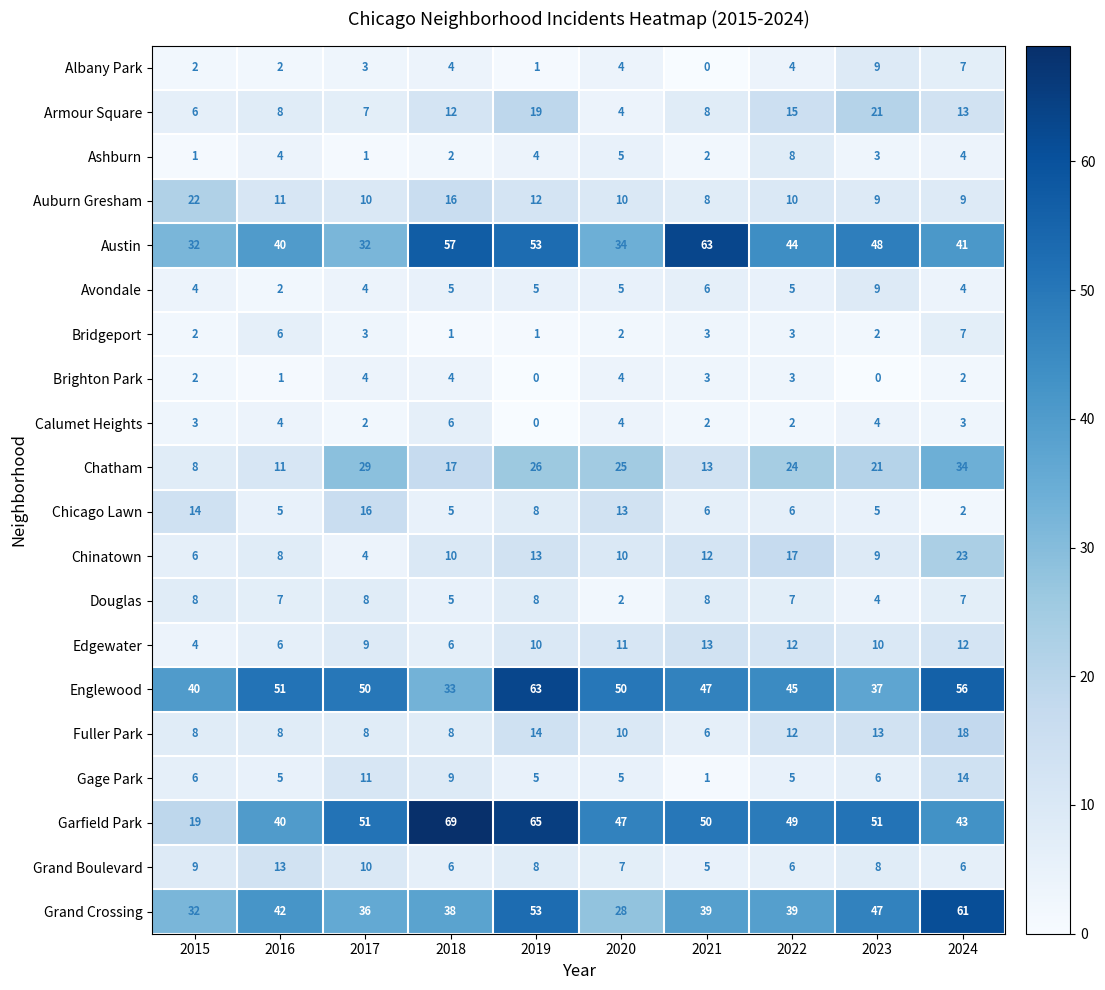

How many categories are shown in the chart?

10